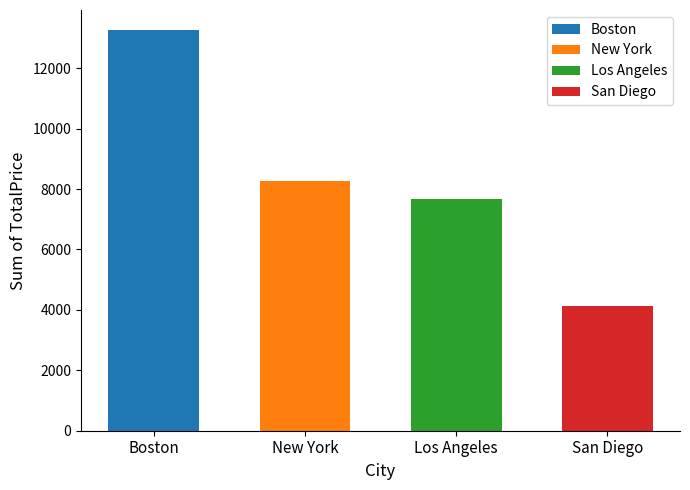

How many bars are there in total?

4